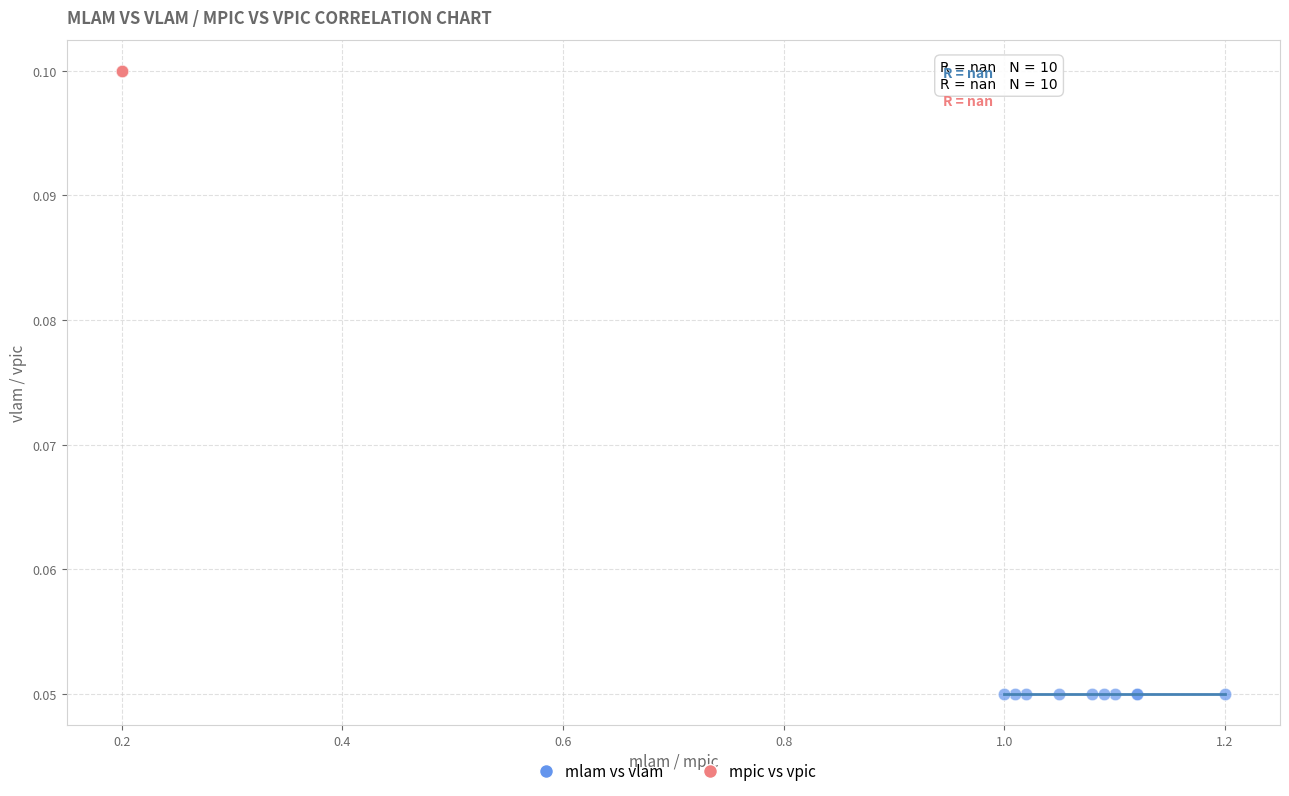

Which series reaches the minimum Y coordinate?

mlam vs vlam